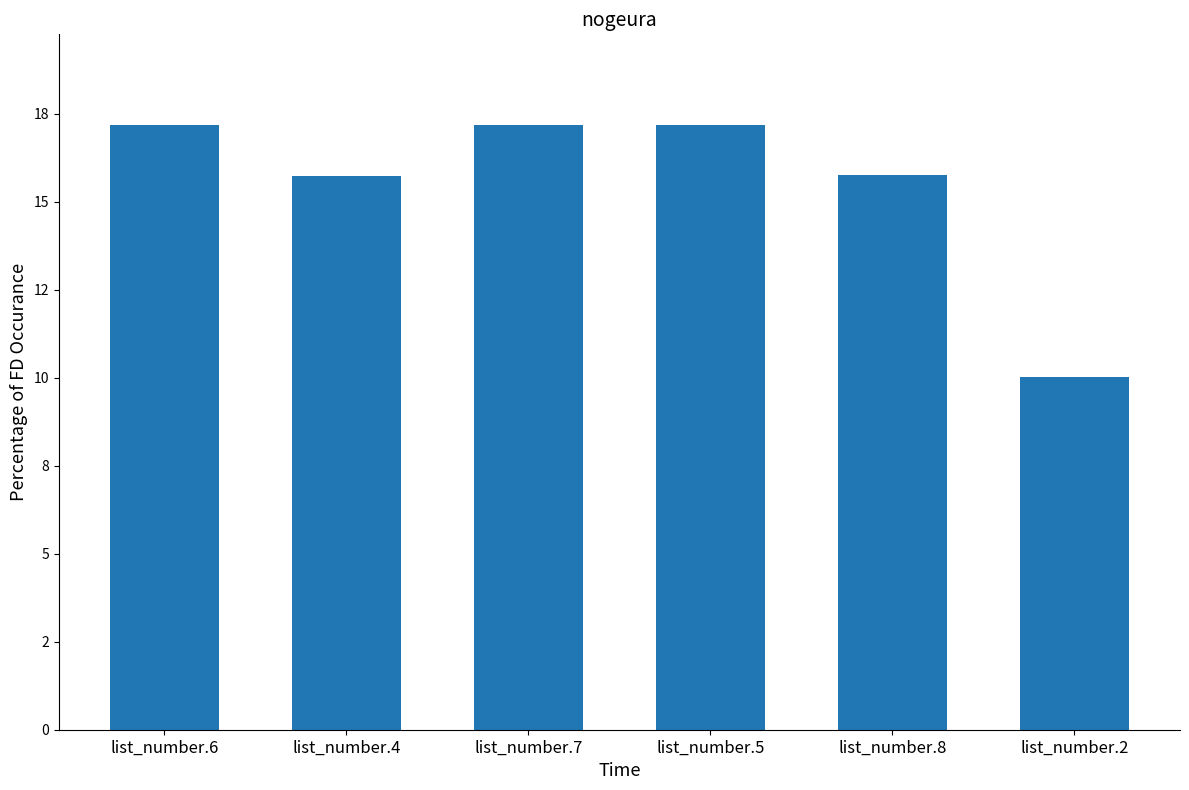

The chart shows a value of 17.2 at list_number.6. True or false?

True